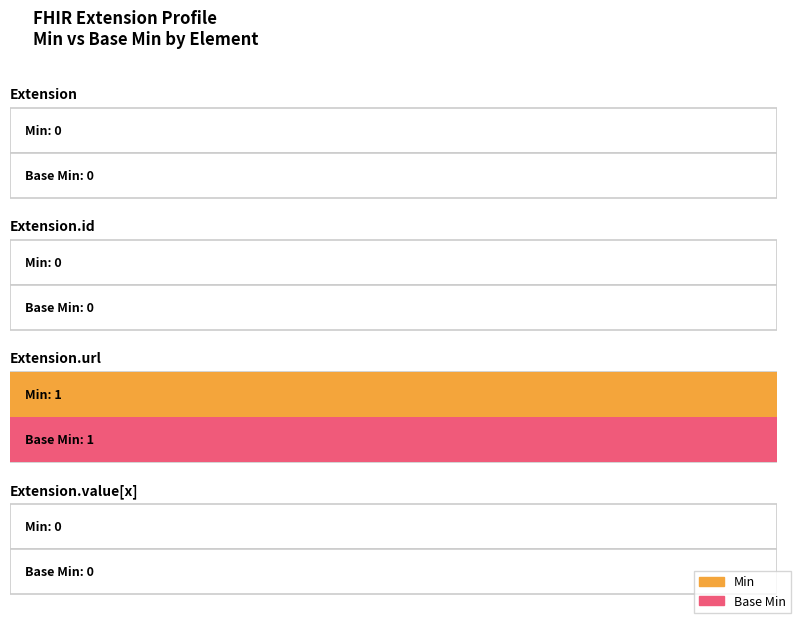

What position from the left is Extension.id?

2